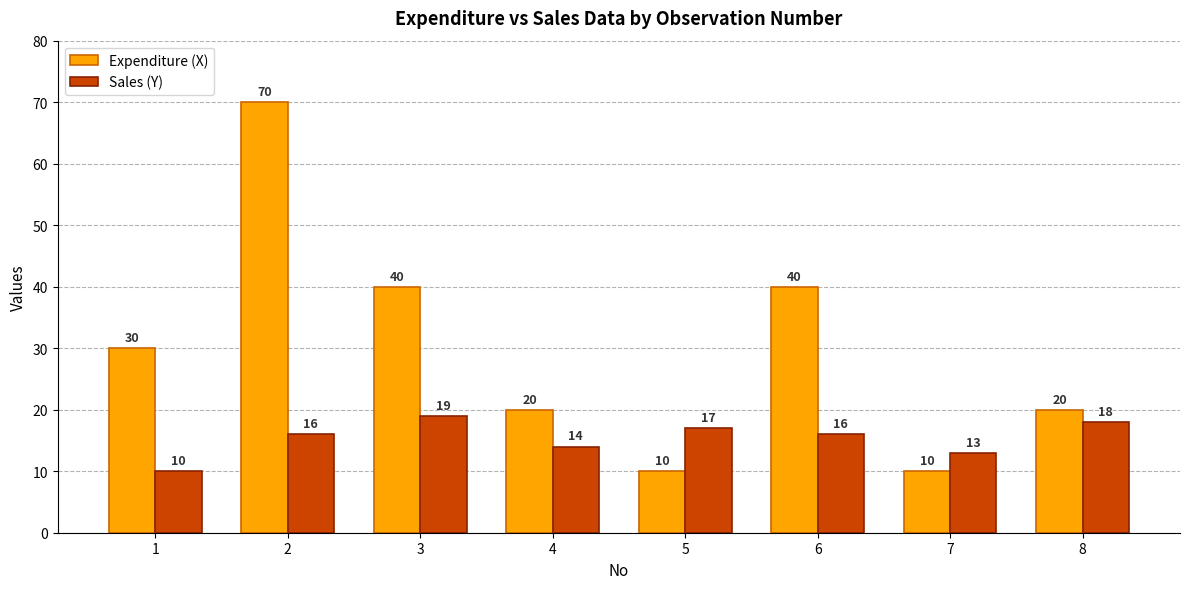

How many Sales (Y) values are between 14 and 18?

5